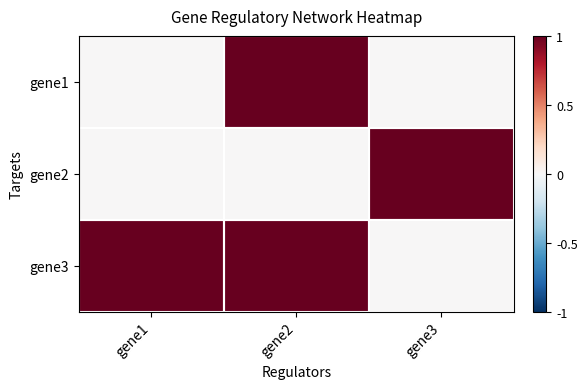

What is the maximum value shown in the chart?

1